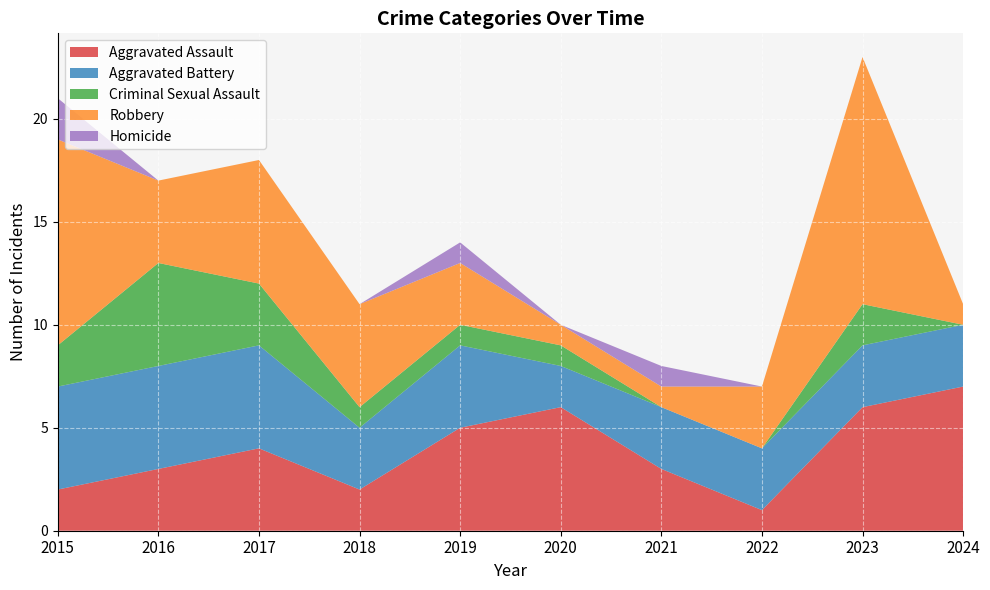

Reading left to right, list all the values displayed in this chart.

Aggravated Assault: 2	3	4	2	5	6	3	1	6	7
Aggravated Battery: 5	5	5	3	4	2	3	3	3	3
Criminal Sexual Assault: 2	5	3	1	1	1	0	0	2	0
Robbery: 10	4	6	5	3	1	1	3	12	1
Homicide: 2	0	0	0	1	0	1	0	0	0